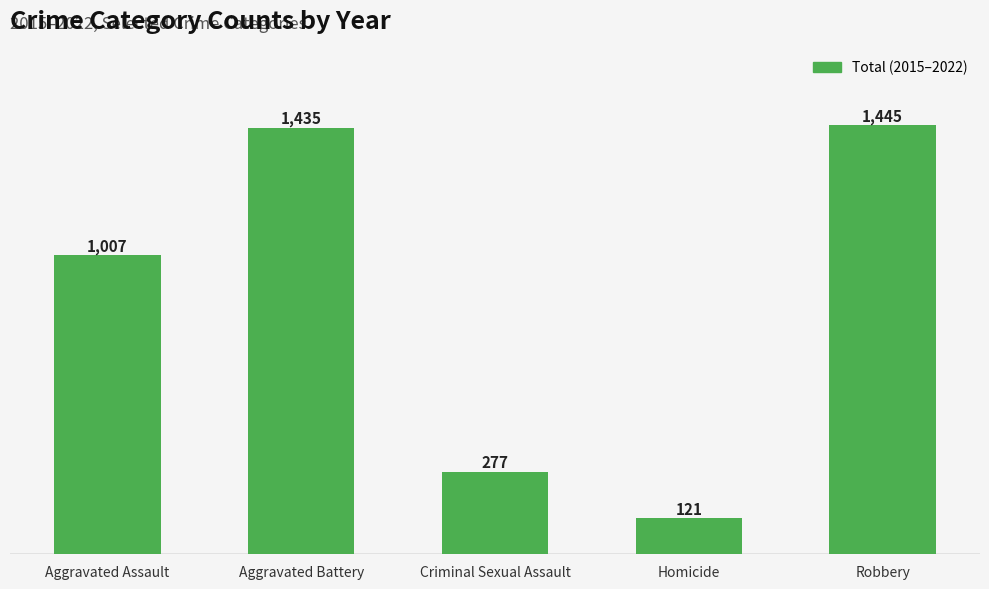

Reading left to right, transcribe all the data shown in this chart.

Aggravated Assault=1007	Aggravated Battery=1435	Criminal Sexual Assault=277	Homicide=121	Robbery=1445